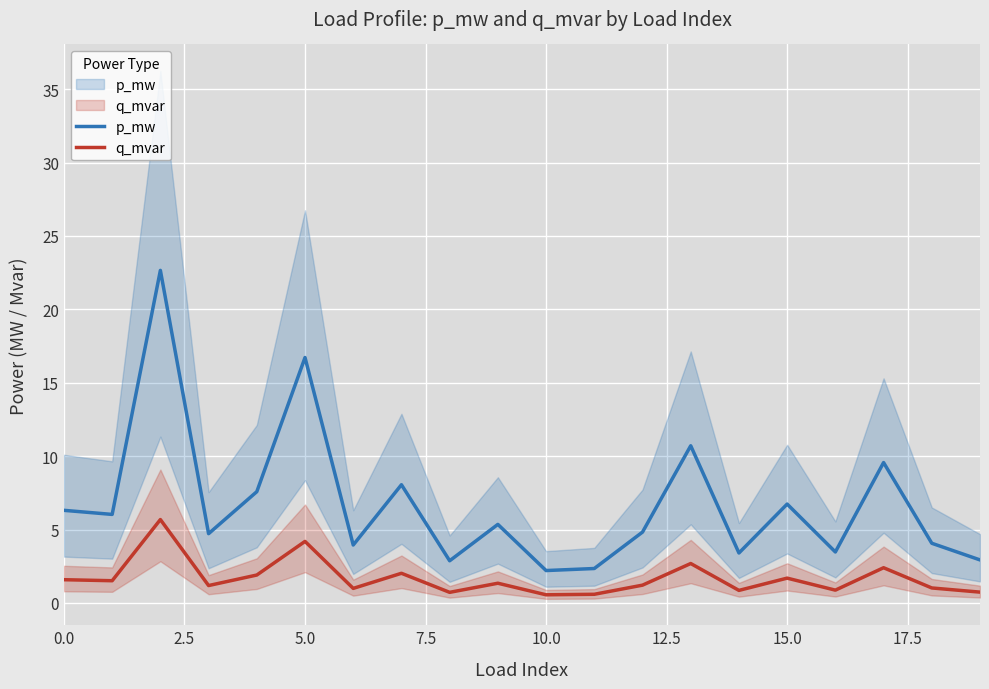

What is the difference between the maximum and second lowest values in the q_mvar series?

5.1